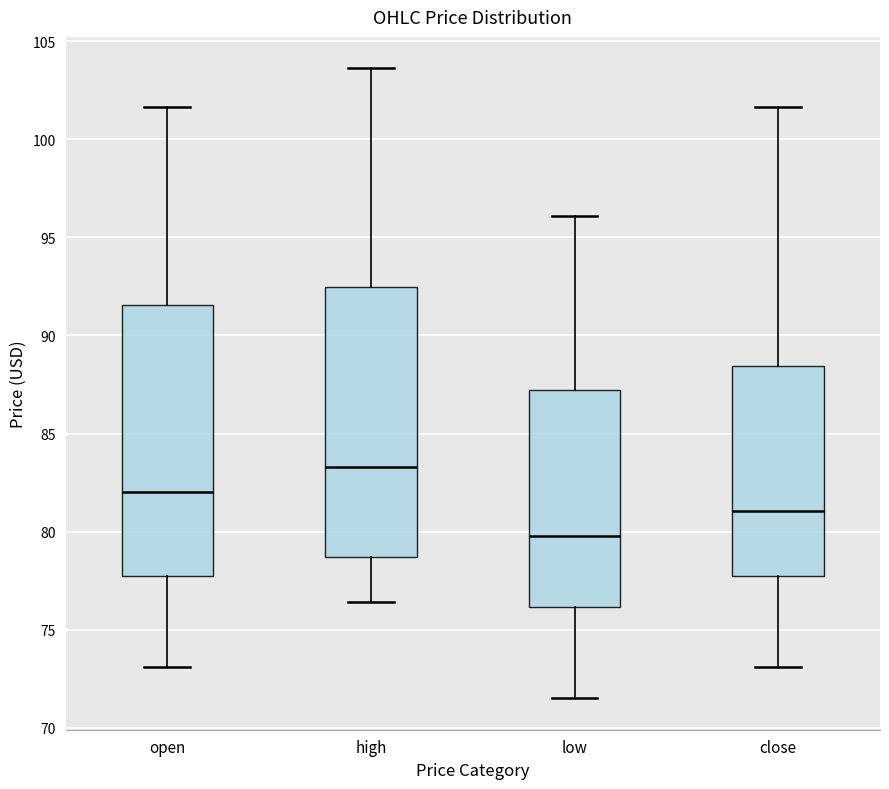

Which box's median line is the lowest?

low